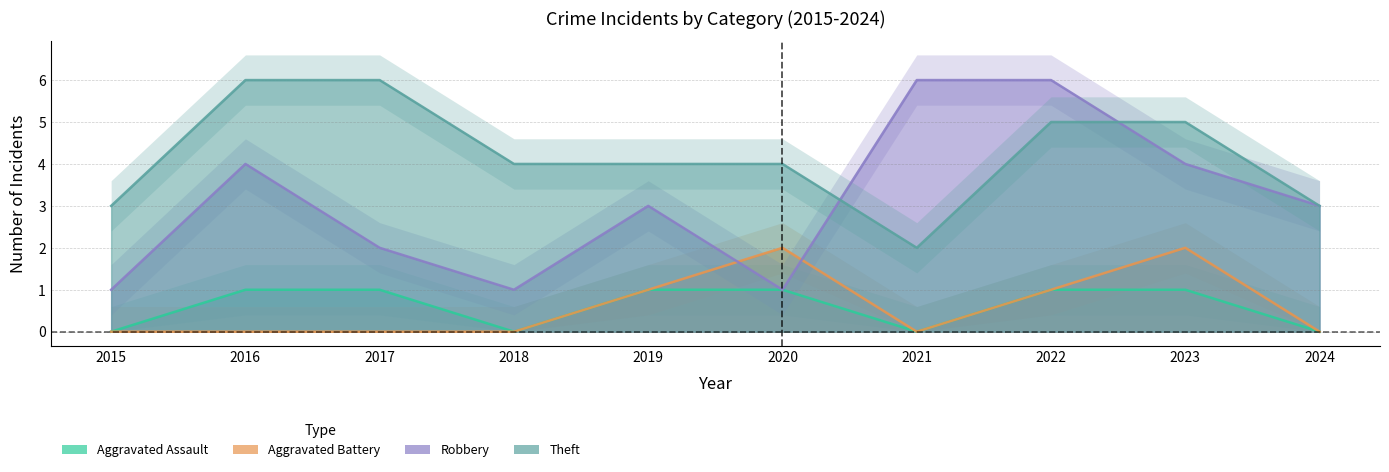

Does the chart have visible grid lines?

Yes